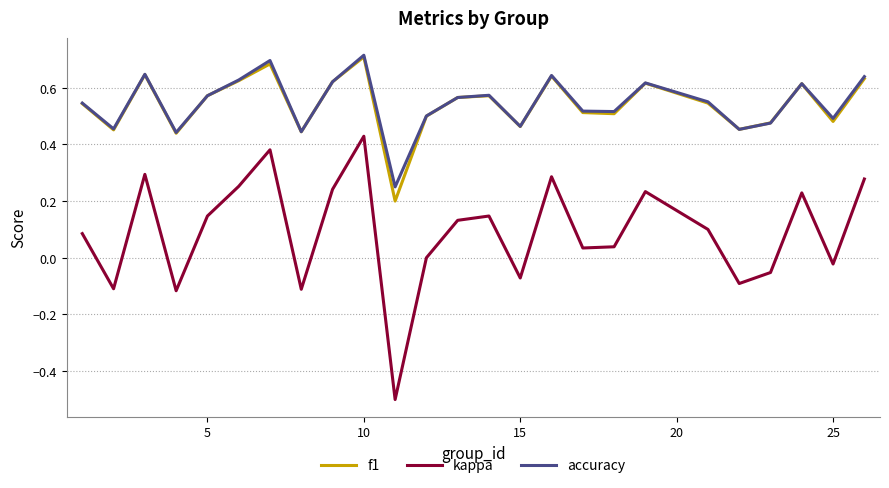

Count the accuracy values in the range 0 to 1.

25